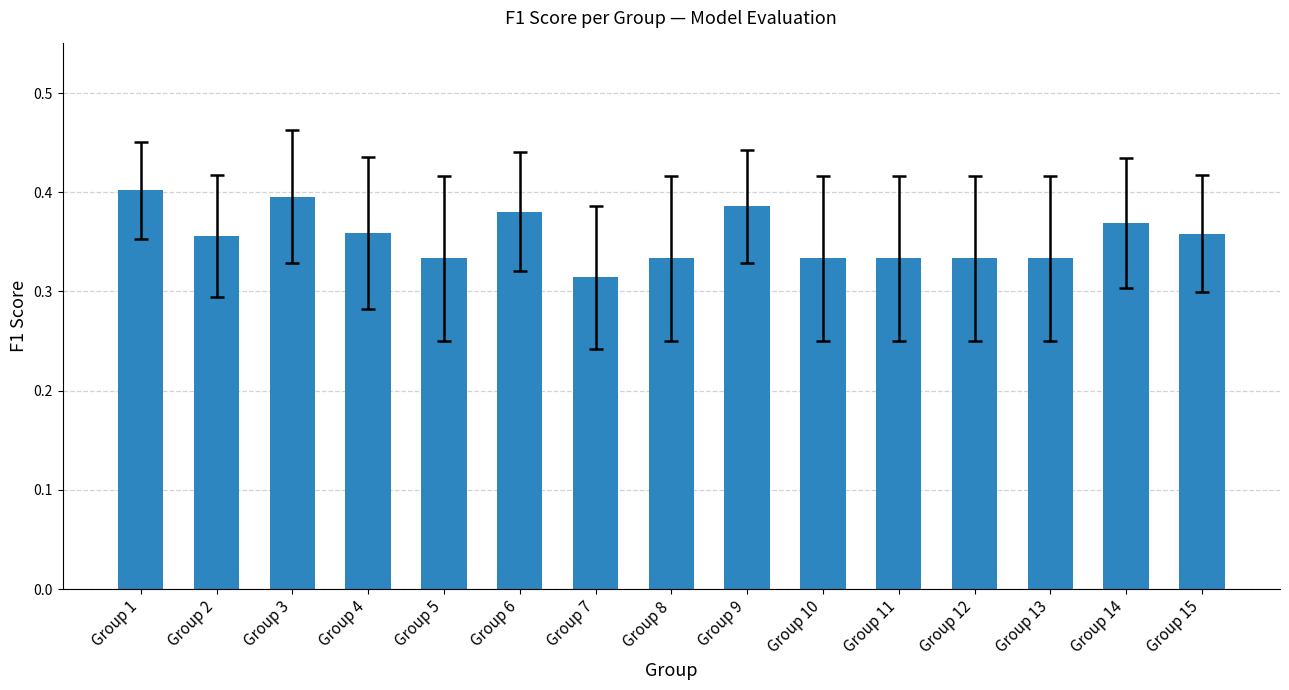

What is the sum of all values?

5.3